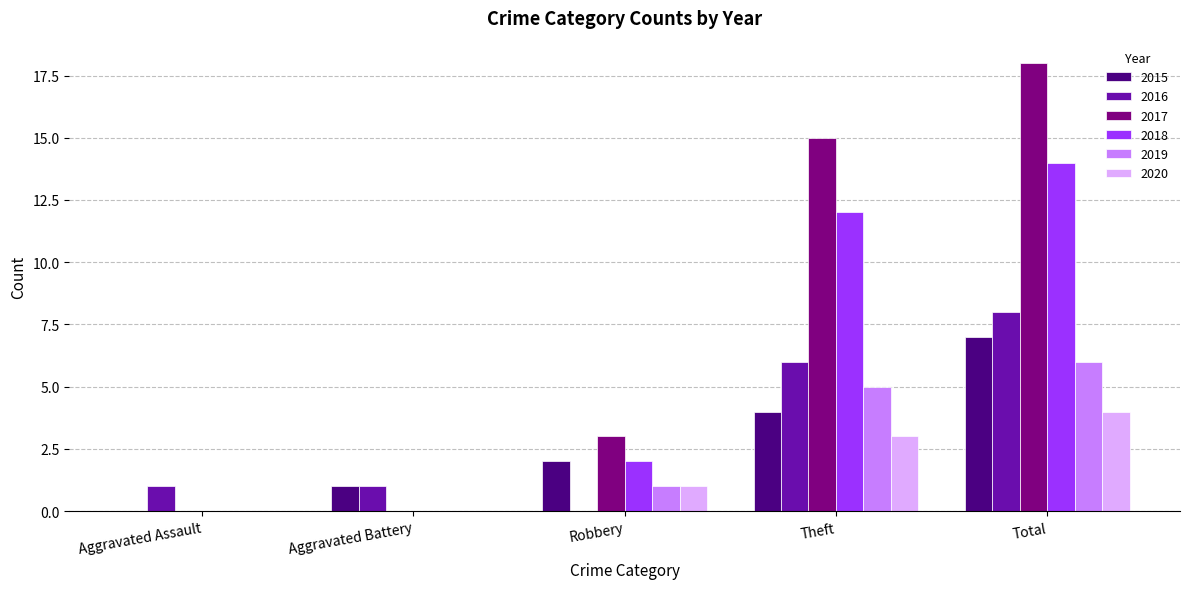

Reading left to right, transcribe all the data shown in this chart.

2015: Aggravated Assault=0	Aggravated Battery=1	Robbery=2	Theft=4	Total=7
2016: Aggravated Assault=1	Aggravated Battery=1	Robbery=0	Theft=6	Total=8
2017: Aggravated Assault=0	Aggravated Battery=0	Robbery=3	Theft=15	Total=18
2018: Aggravated Assault=0	Aggravated Battery=0	Robbery=2	Theft=12	Total=14
2019: Aggravated Assault=0	Aggravated Battery=0	Robbery=1	Theft=5	Total=6
2020: Aggravated Assault=0	Aggravated Battery=0	Robbery=1	Theft=3	Total=4